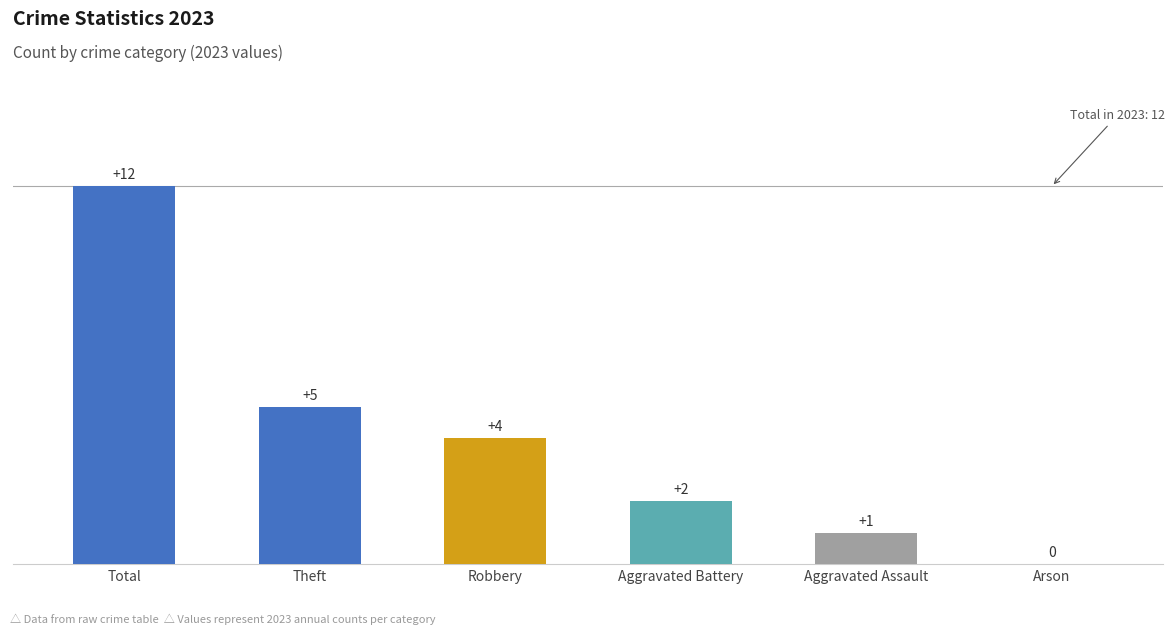

What is the ratio of the value at Robbery to the value at Aggravated Battery?

2.0